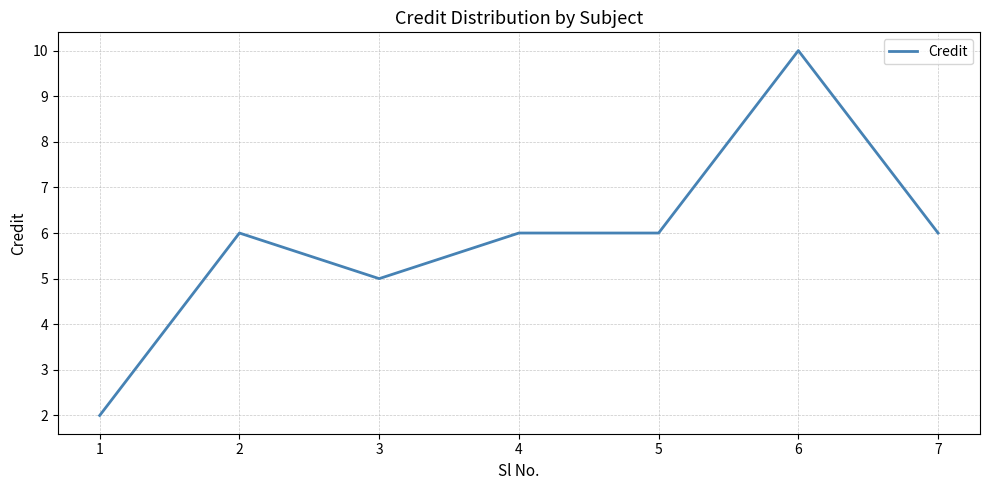

Count the values in the range 5 to 6.

5